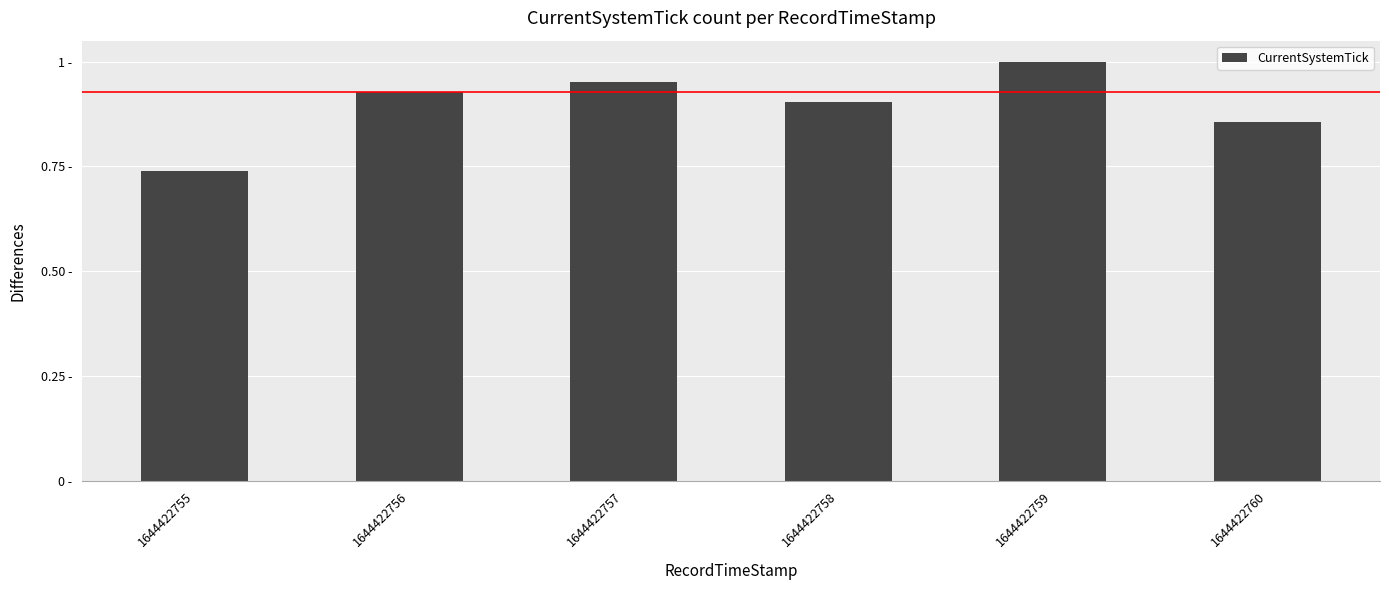

What is the value of the 4th bar from the left?

0.9